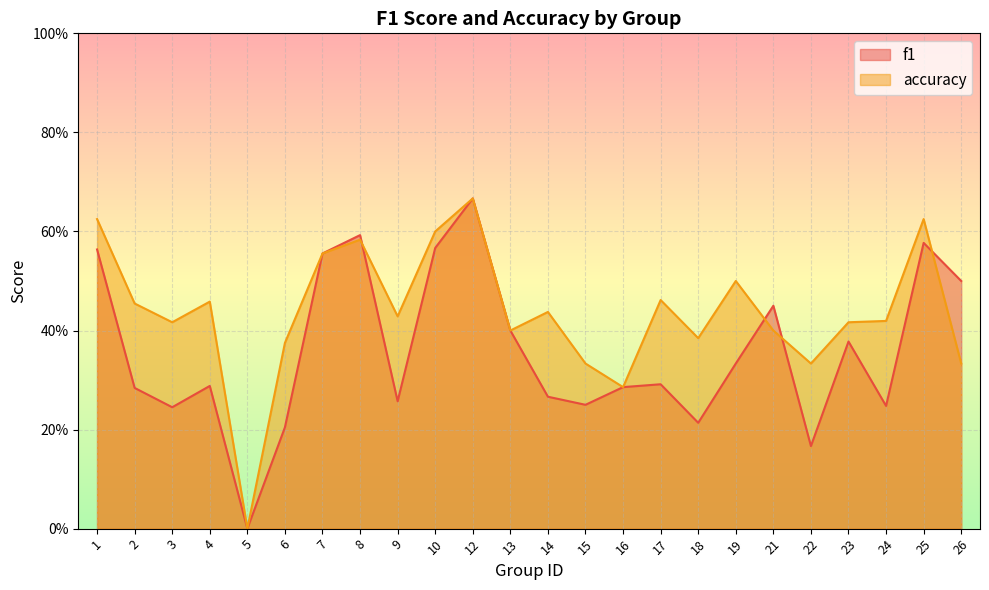

What is the spread (max minus min) of values at 26?

0.2